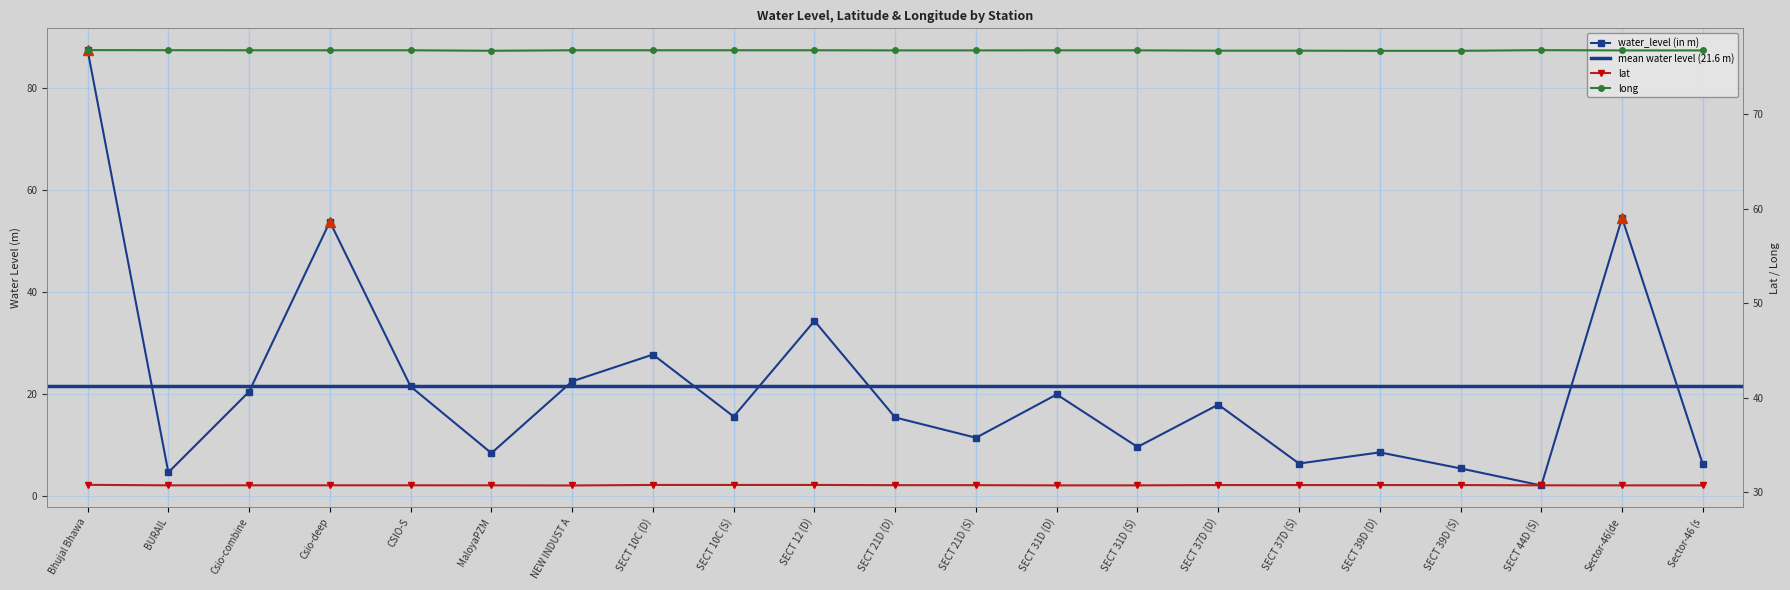

What are all the series names shown in the legend?

water_level (in m), lat, long